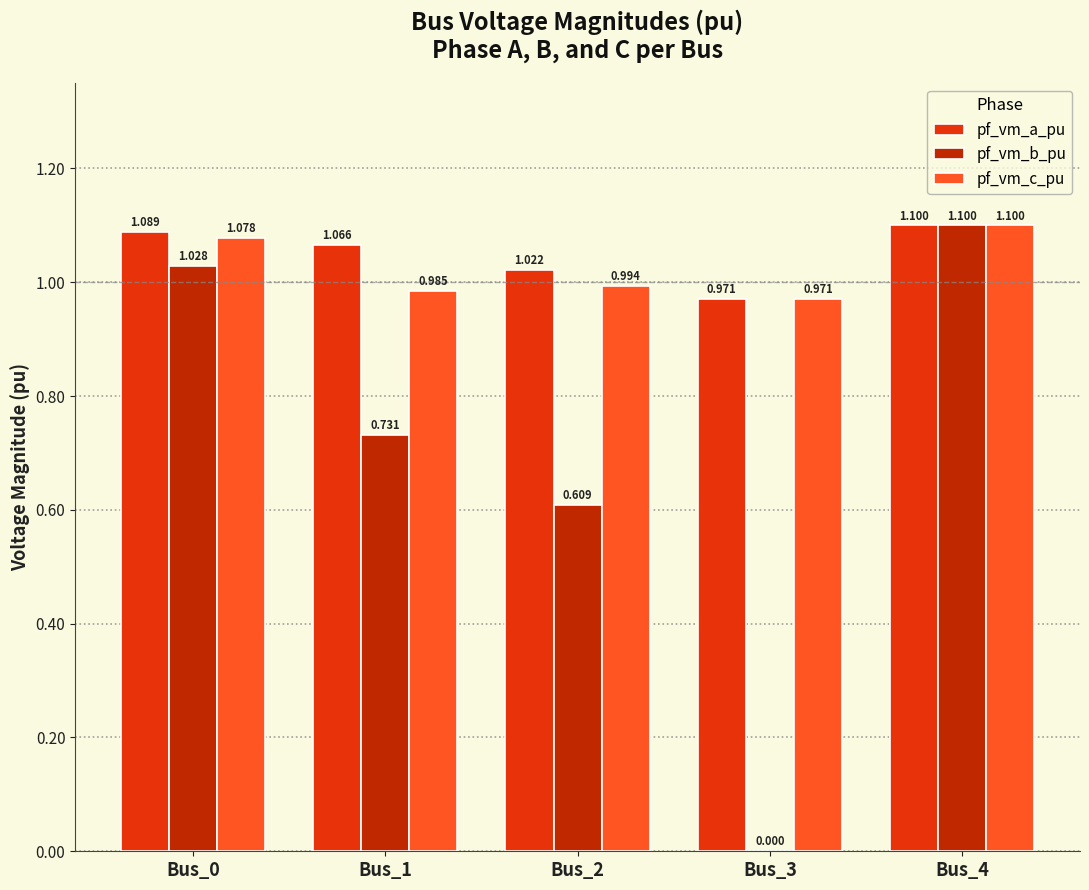

Which series has the largest total across all categories?

pf_vm_a_pu